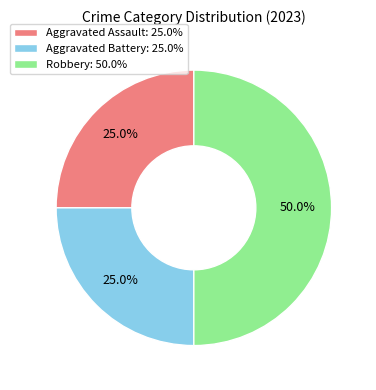

Is the sum of Aggravated Assault: 25.0% and Robbery: 50.0% greater than half?

Yes